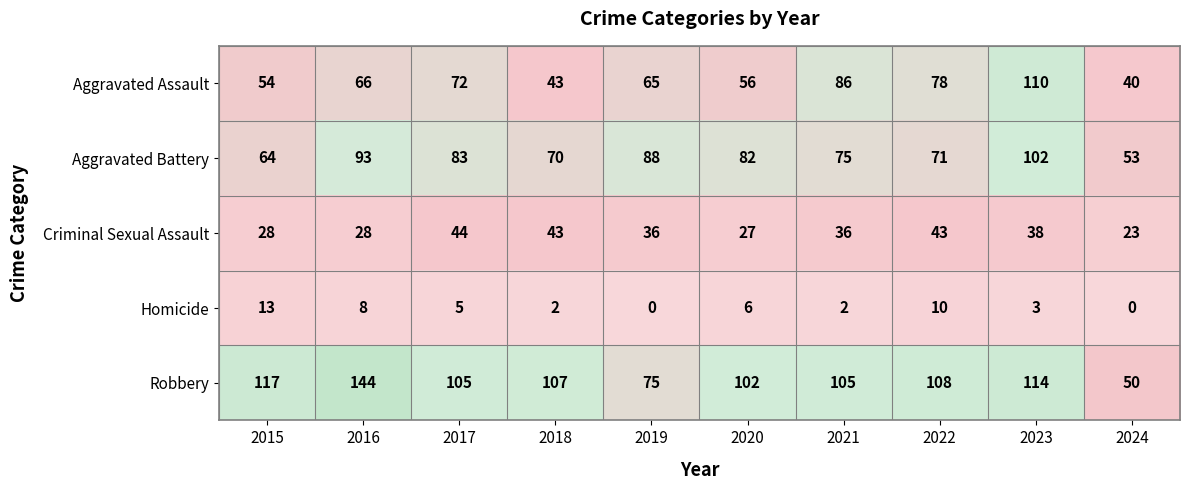

Which series has the largest total across all categories?

Robbery